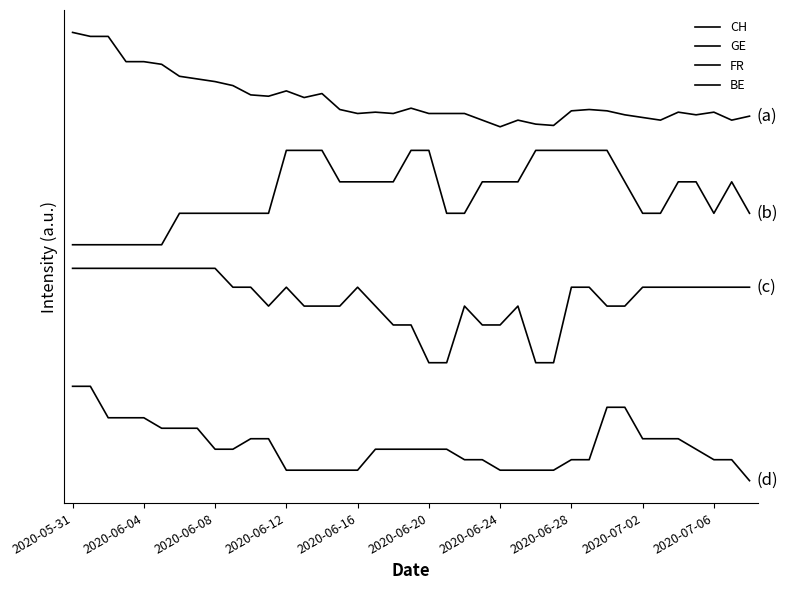

Does the chart have visible grid lines?

No